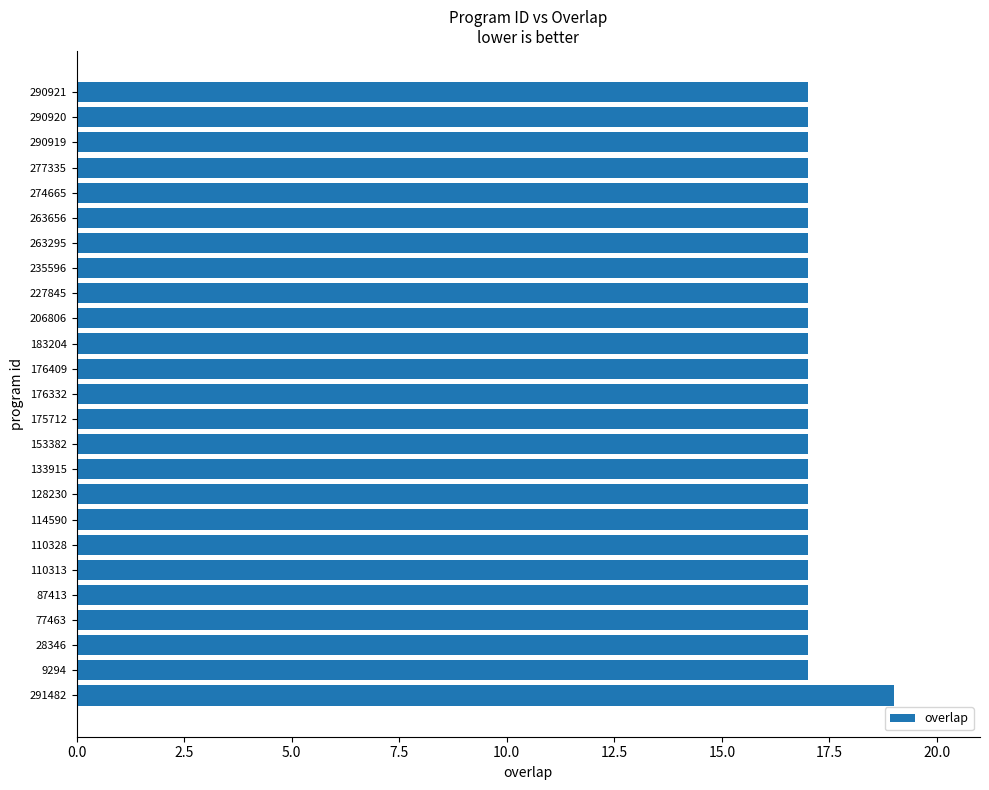

What is the greatest value displayed?

19